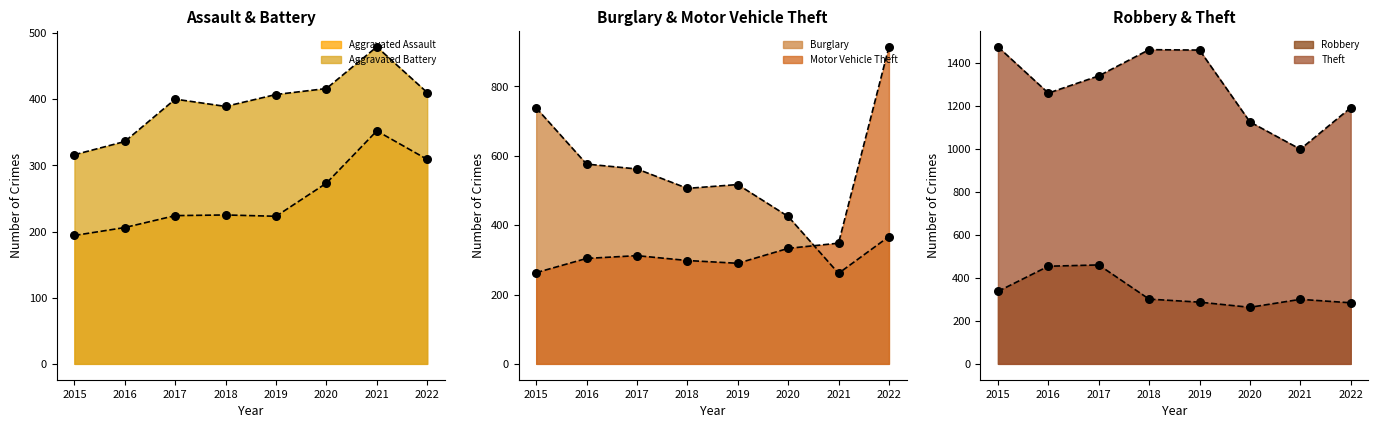

Which series has the largest total across all categories?

Theft